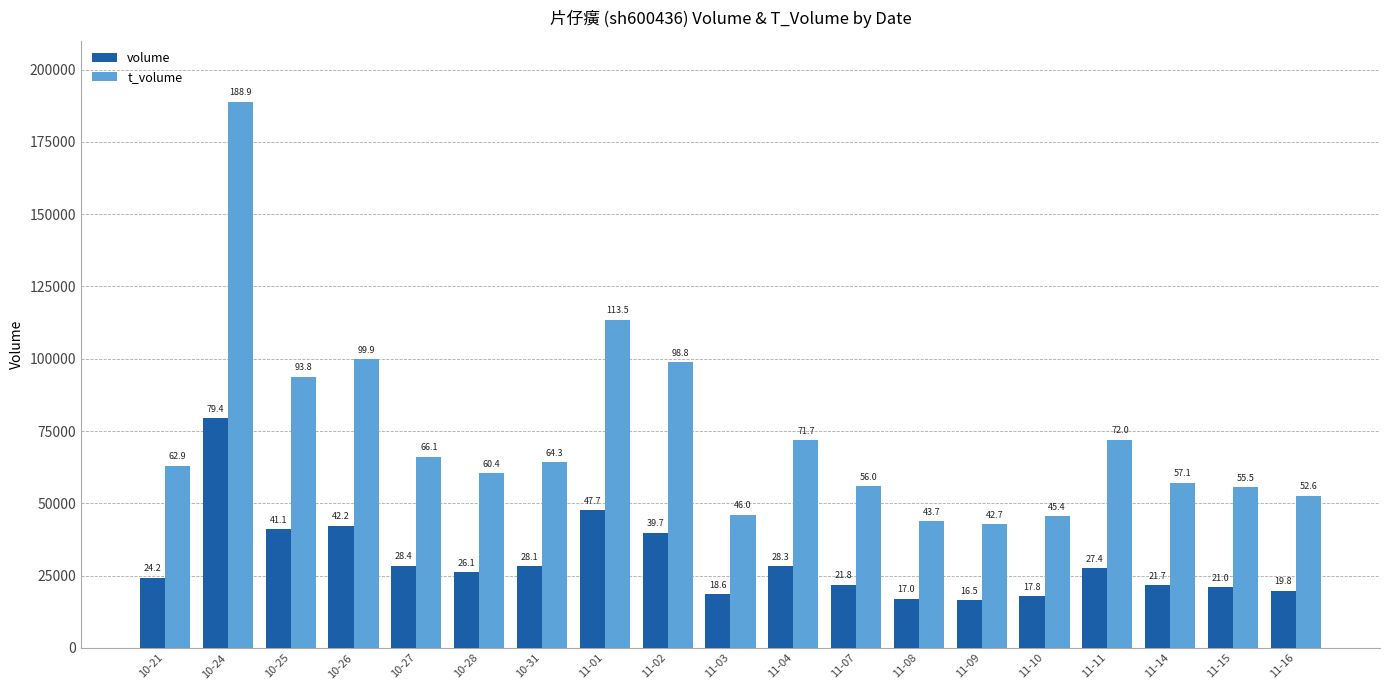

Are the bars grouped side by side (vs. stacked)?

Yes